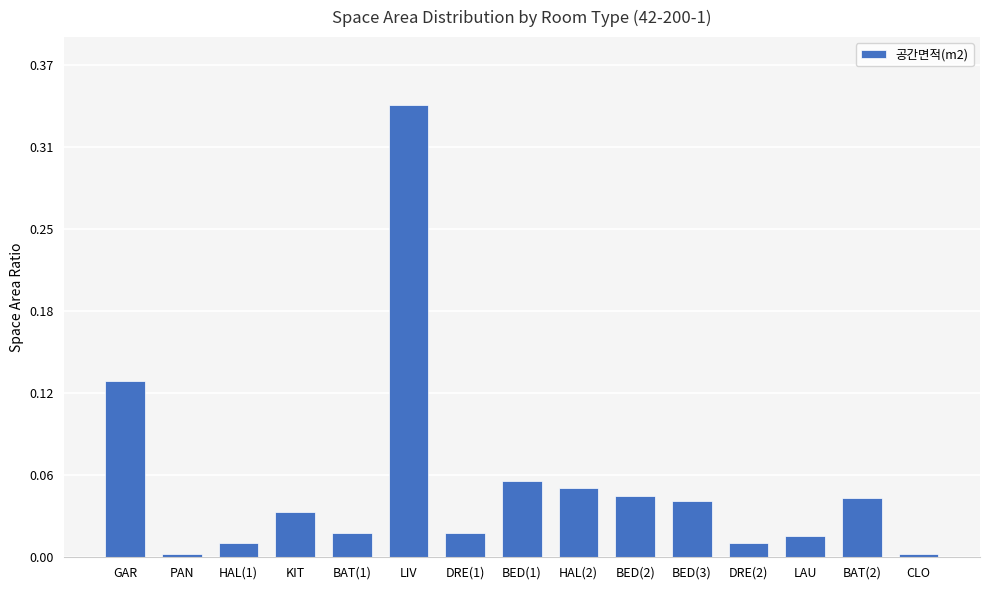

Which label corresponds to the smallest value in the chart?

PAN